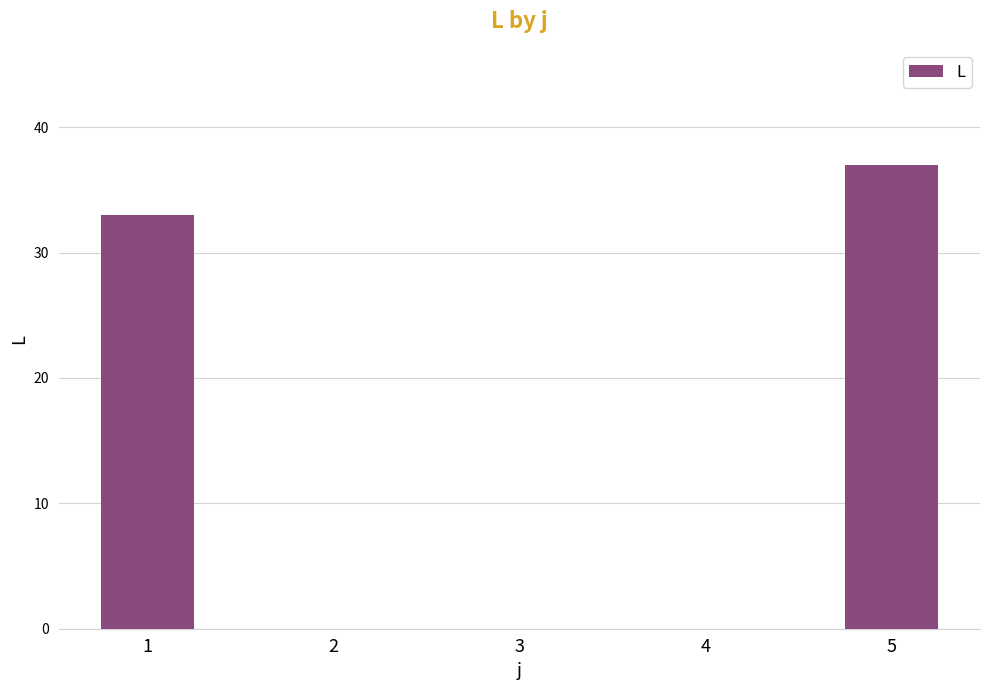

The chart shows a value of 66 at 5. True or false?

False